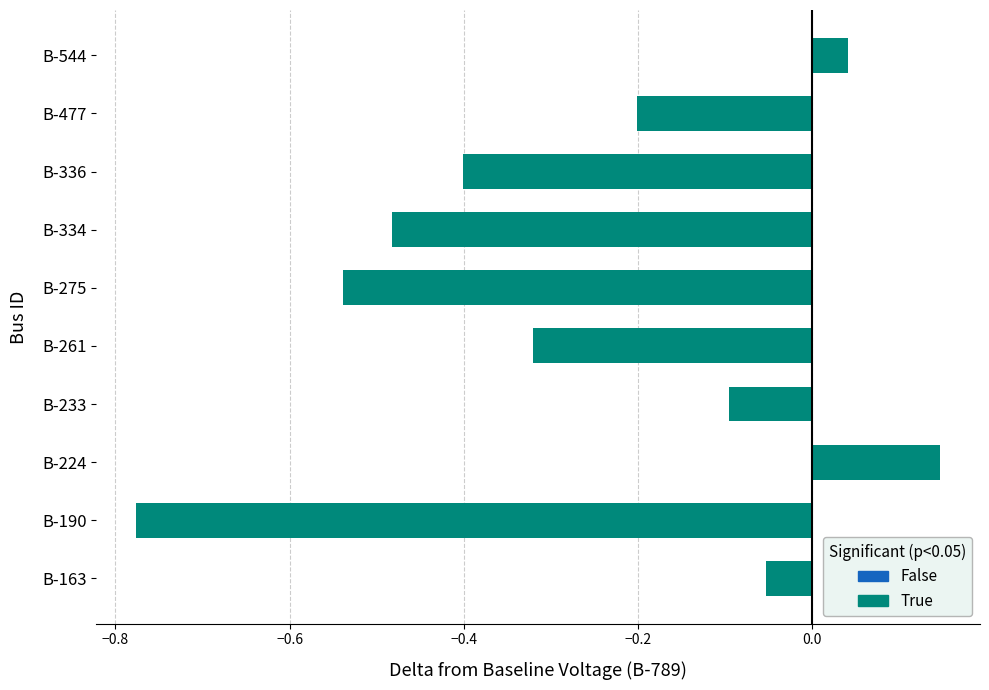

Rank the categories by value from lowest to highest.

B-190, B-275, B-334, B-336, B-261, B-477, B-233, B-163, B-544, B-224